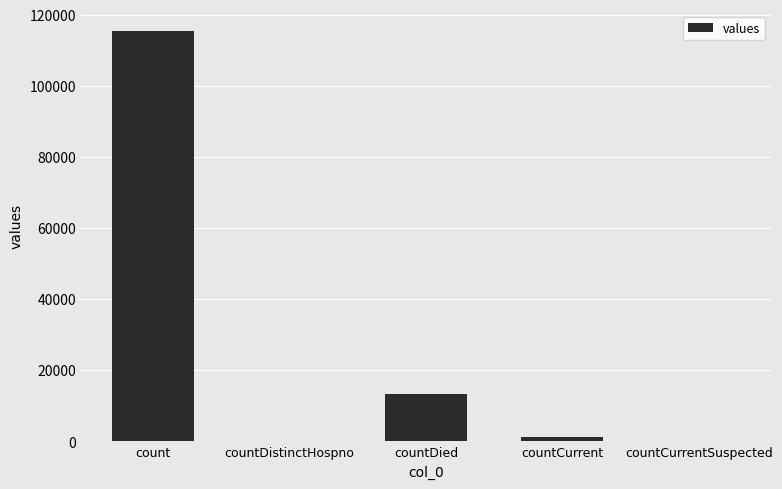

What is the greatest value displayed?

115379